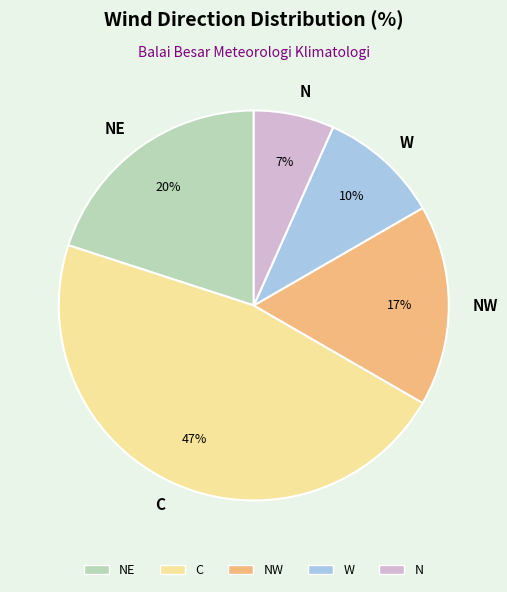

What is the ratio of the value at N to the value at C?

0.1